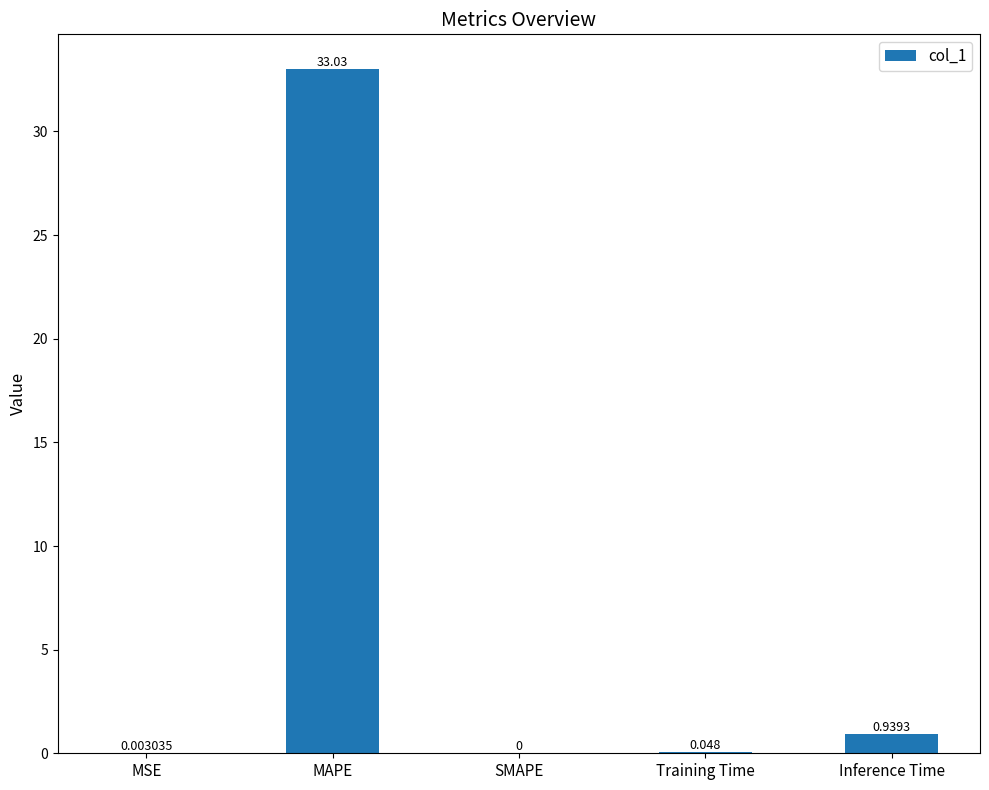

What is the change in value from MAPE to Training Time?

-33.0